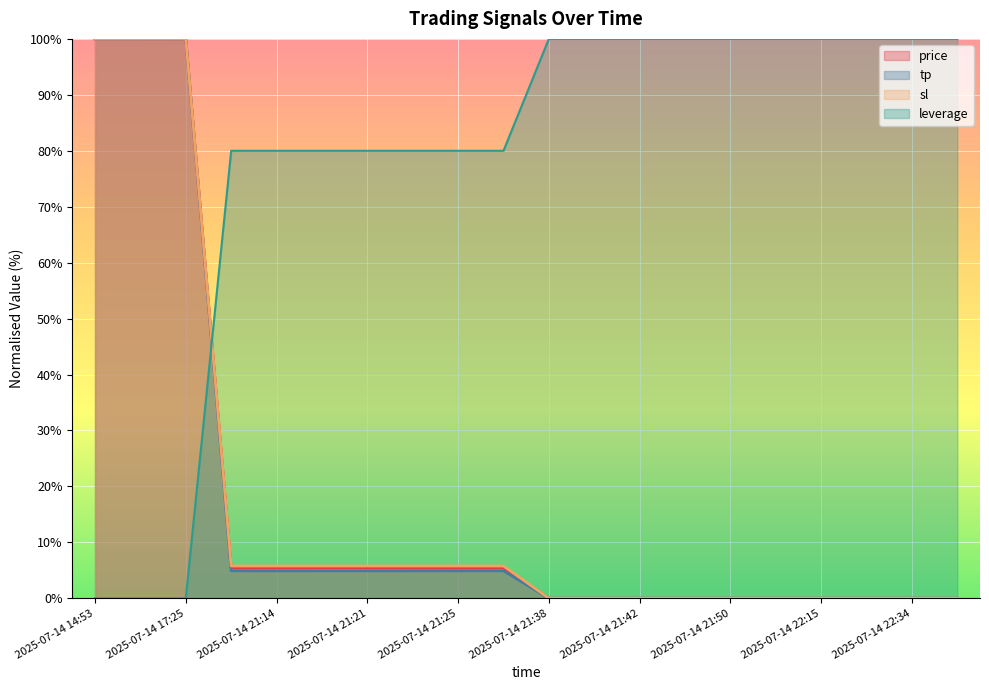

Where does the tp series first go above 4?

2025-07-14 14:53